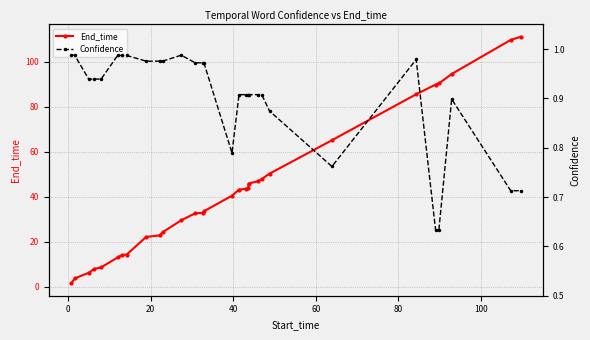

Rank the series by their average value, from lowest to highest.

Confidence, End_time